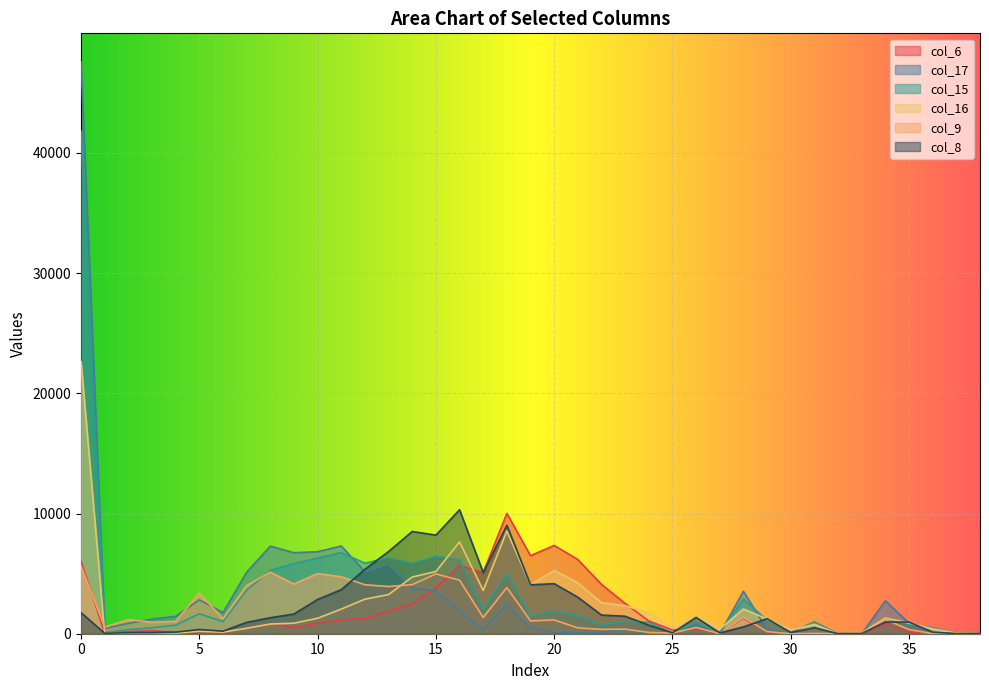

What is the value of the col_15 point at the 25th from the left?

936